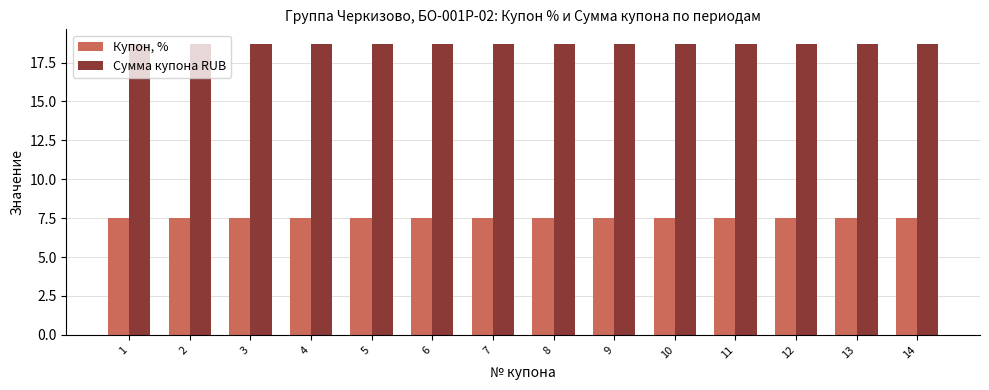

Which series has the largest total across all categories?

Сумма купона RUB